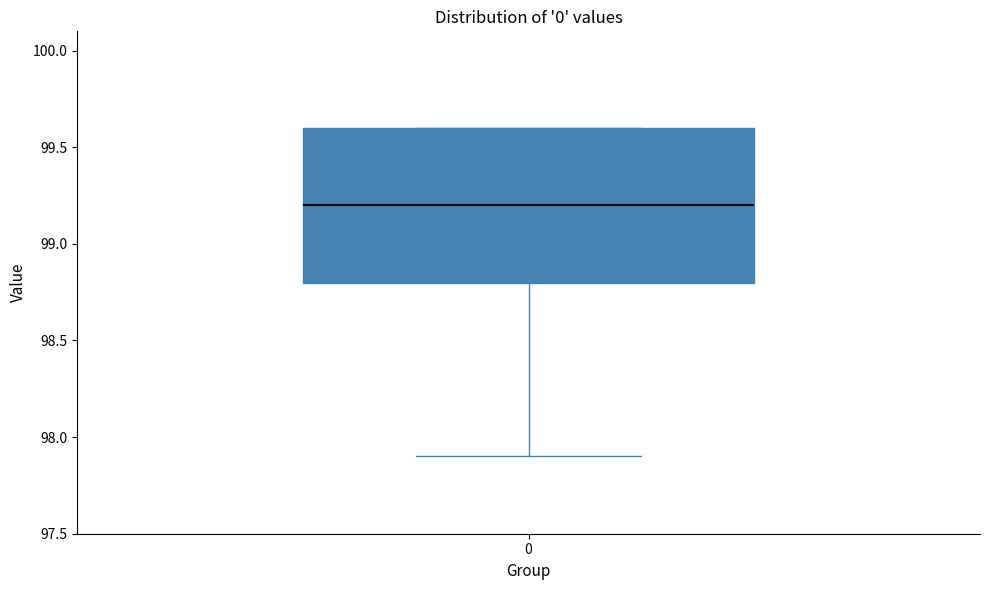

Read this box plot against the y-axis: the position of the median line, the range covered by the box, and the ends of both whiskers. The values are not printed on the chart, so give them approximately, as read against the axis.

median 99.2, box 98.8 to 99.6, whiskers 97.9 to 99.6